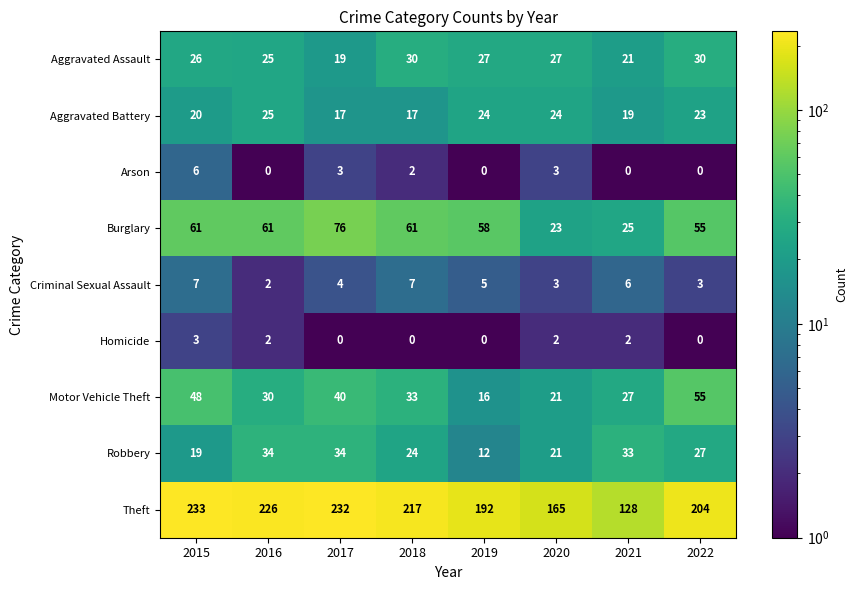

The Arson series shows 4 at 2019. True or false?

False